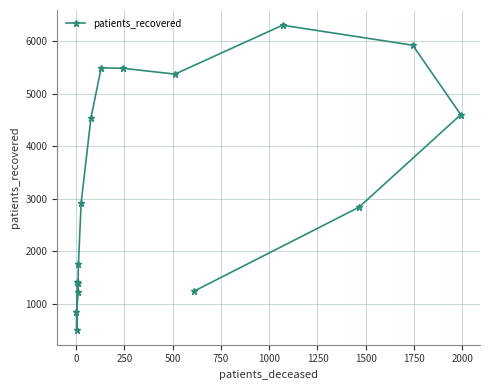

Count the number of data series in this chart.

1